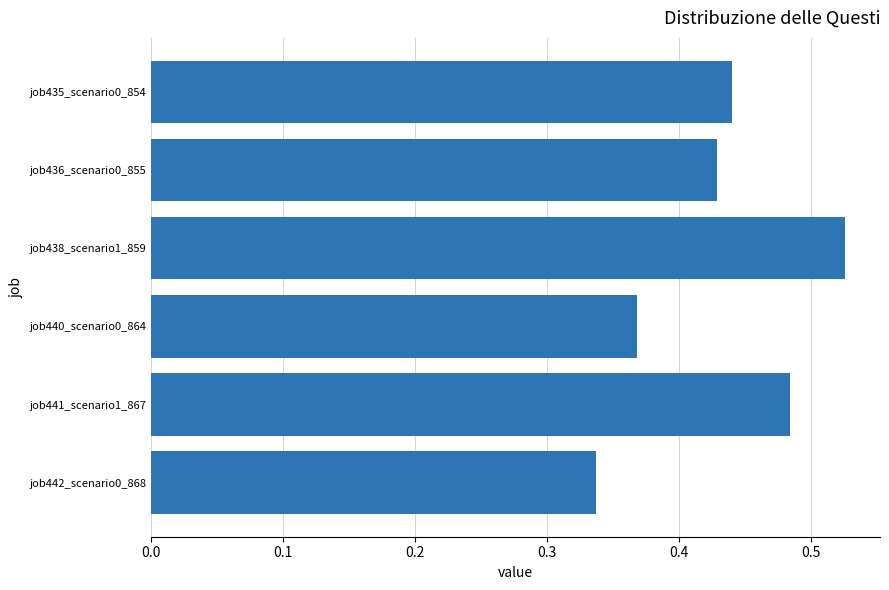

Which label corresponds to the smallest value in the chart?

job442_scenario0_868